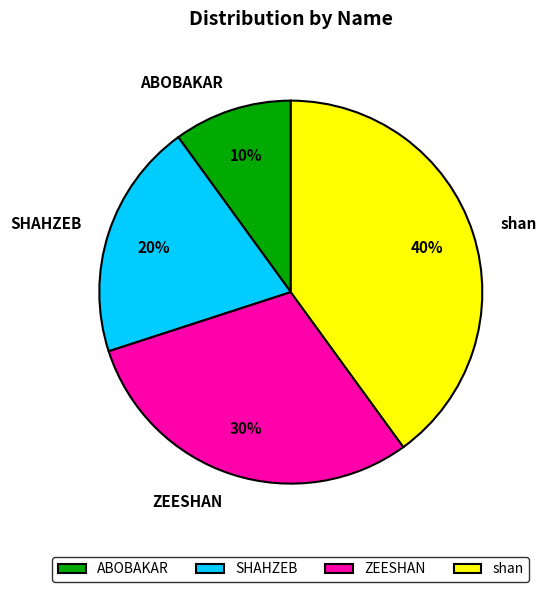

Approximately how many times larger is the value at SHAHZEB compared to shan?

0.5